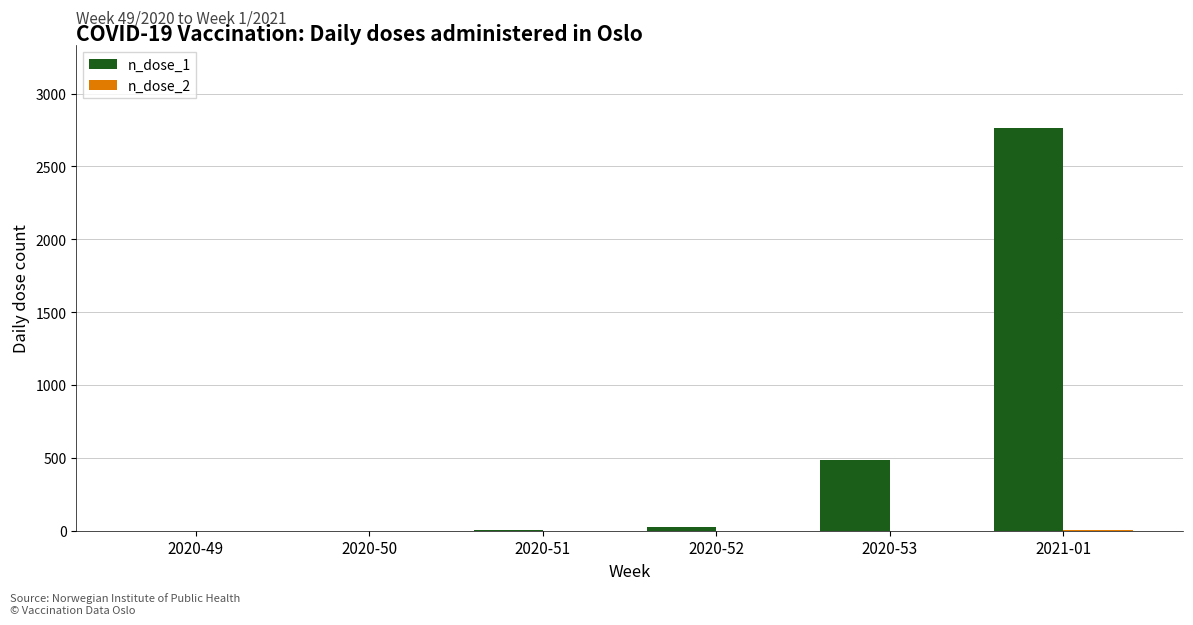

How many categories are shown in the chart?

6